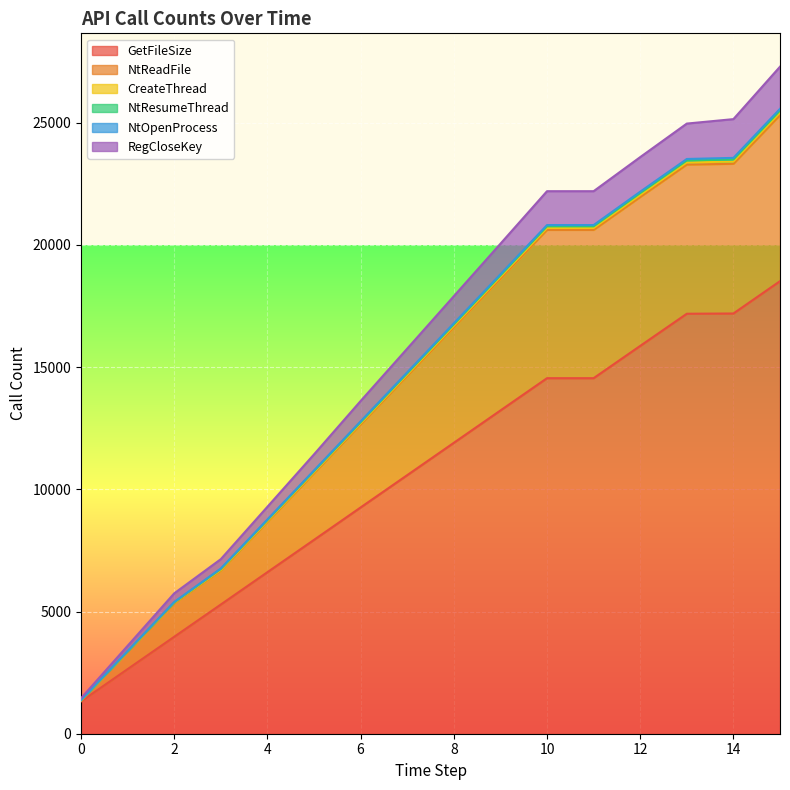

What is the spread (max minus min) of values at 9?

6823